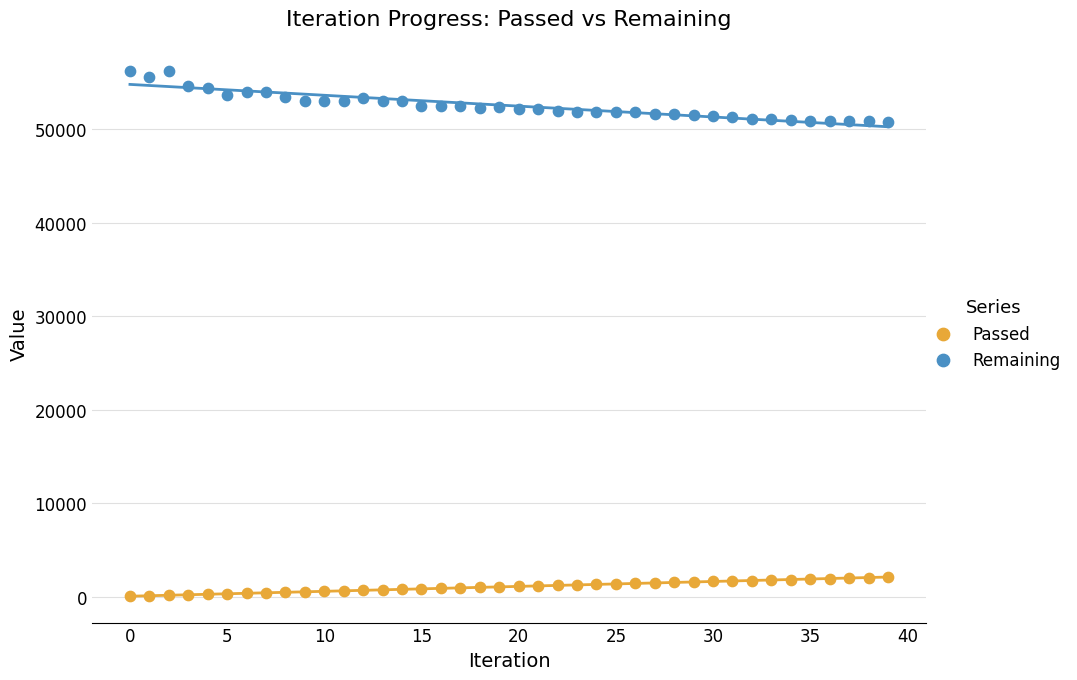

Which series reaches the maximum Y coordinate?

Remaining